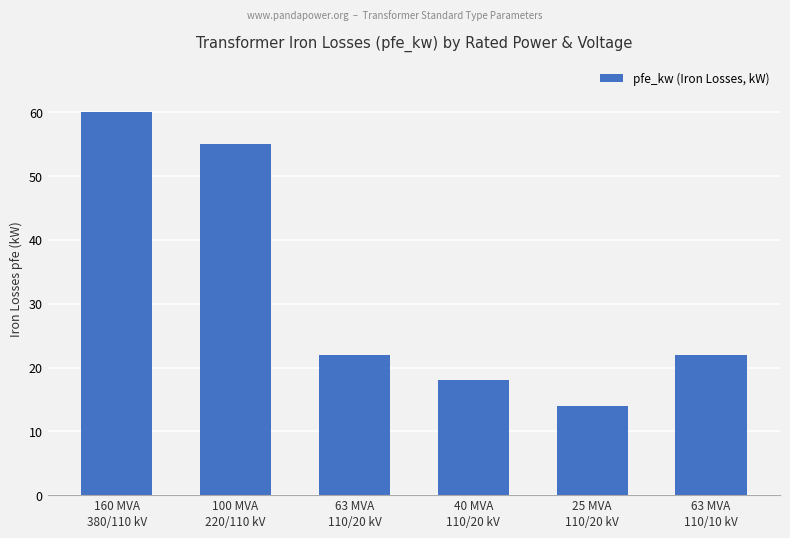

Where does the data first go above 22?

160 MVA
380/110 kV